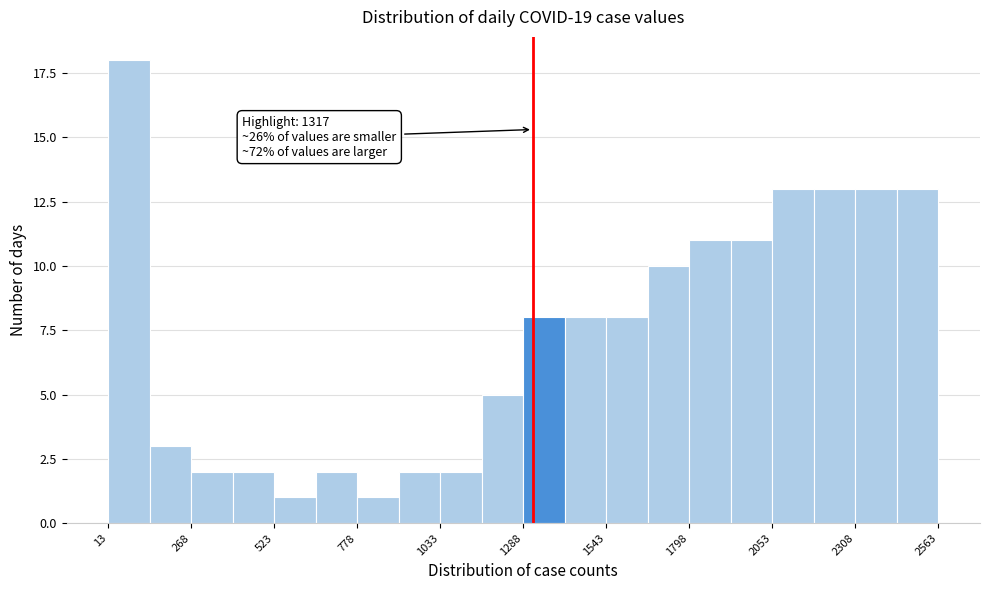

Around what value on the x-axis is the tallest bar? Give the approximate position of its centre, as read against the axis.

100